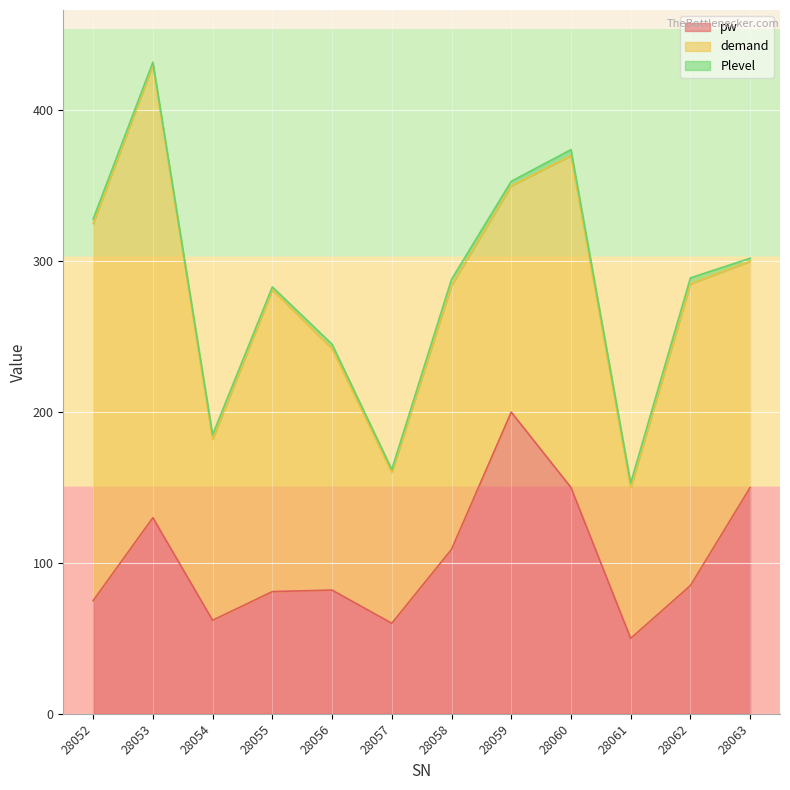

Does the chart display data point markers on the line(s)?

No